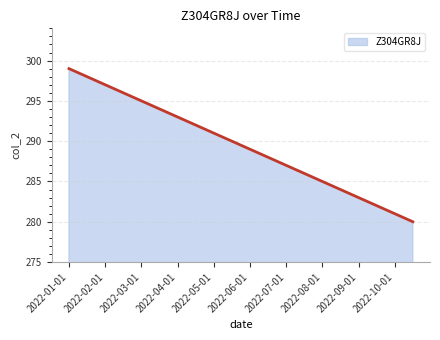

What is the maximum value shown in the chart?

299